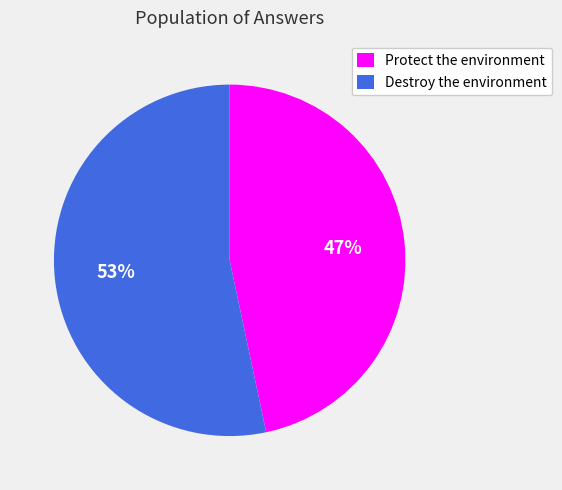

Is it true that Destroy the environment is 53% of the pie?

True